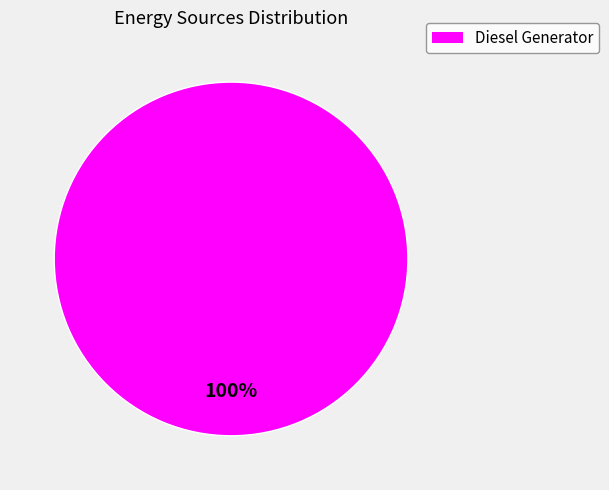

Is there any slice that represents more than half of the pie?

Yes